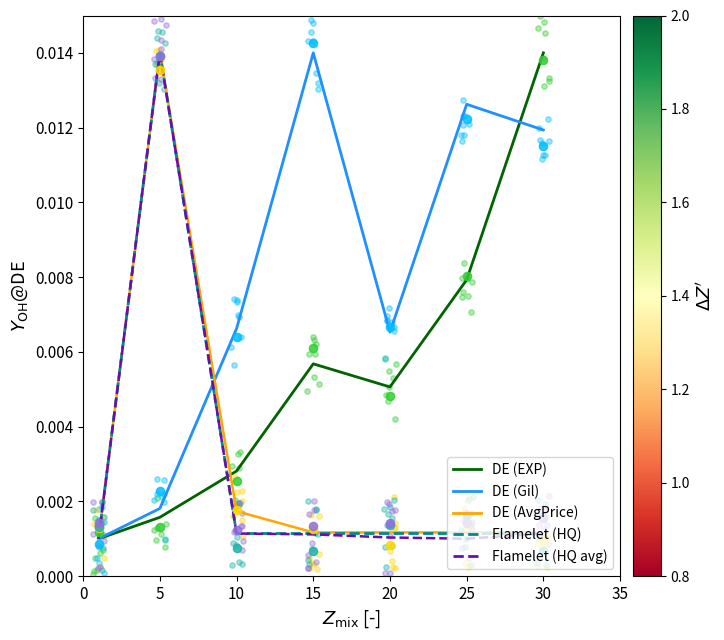

At which category is the sum across all series the highest?

5